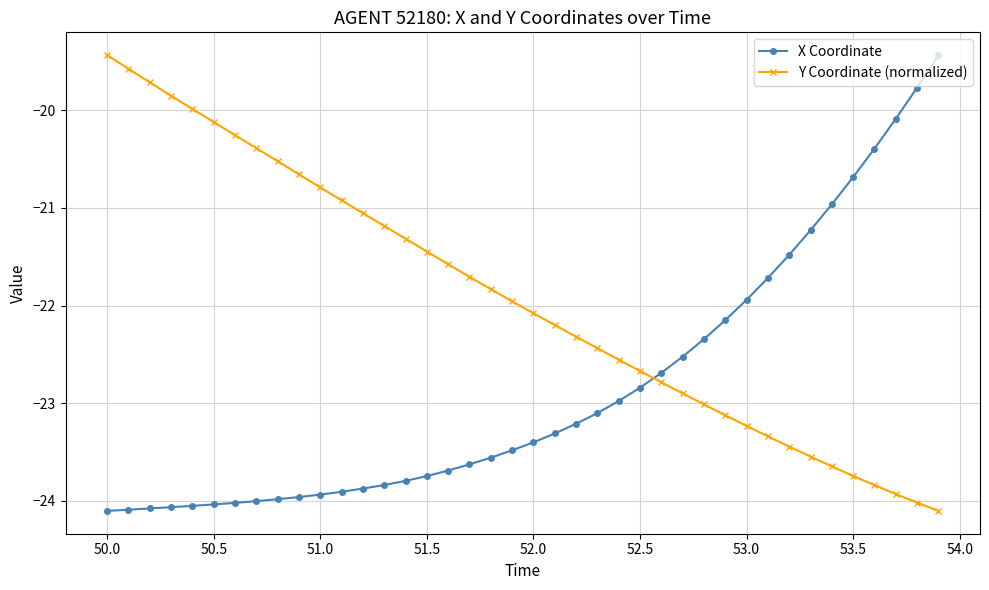

List the series in order of their overall mean, highest first.

Y Coordinate (normalized), X Coordinate